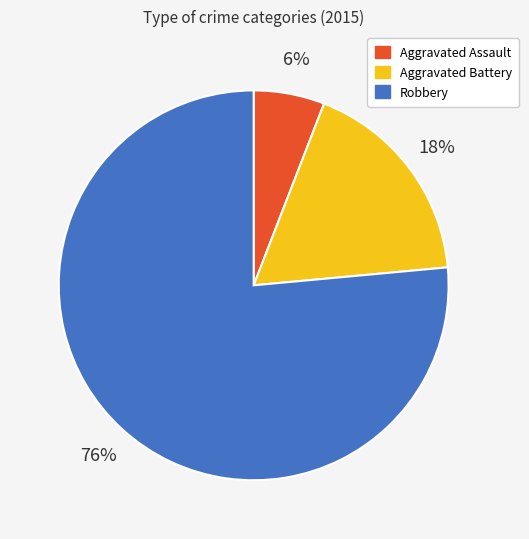

How many slices are in this pie chart?

3